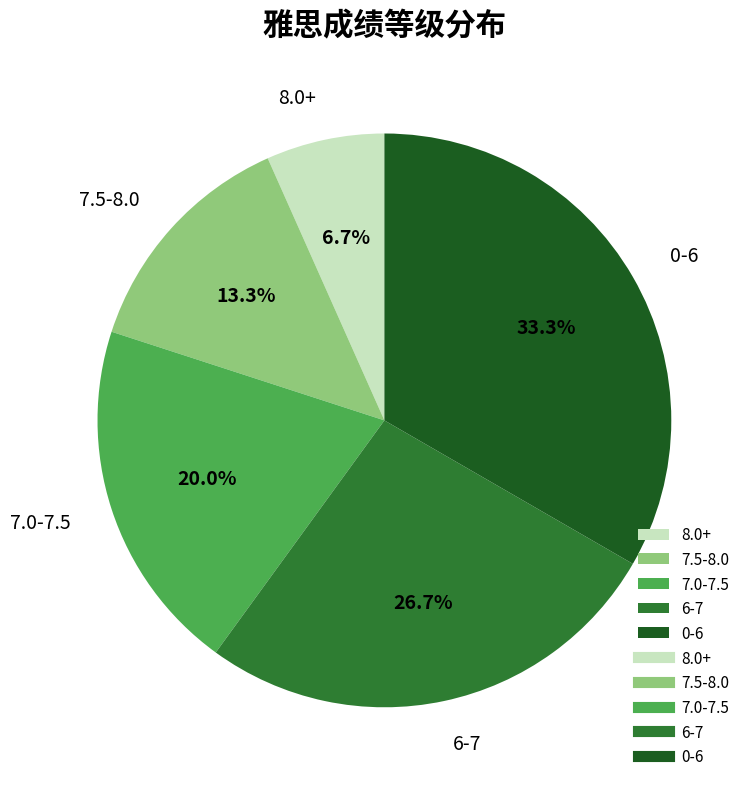

What percentage is NOT represented by 7.5-8.0?

86.7%